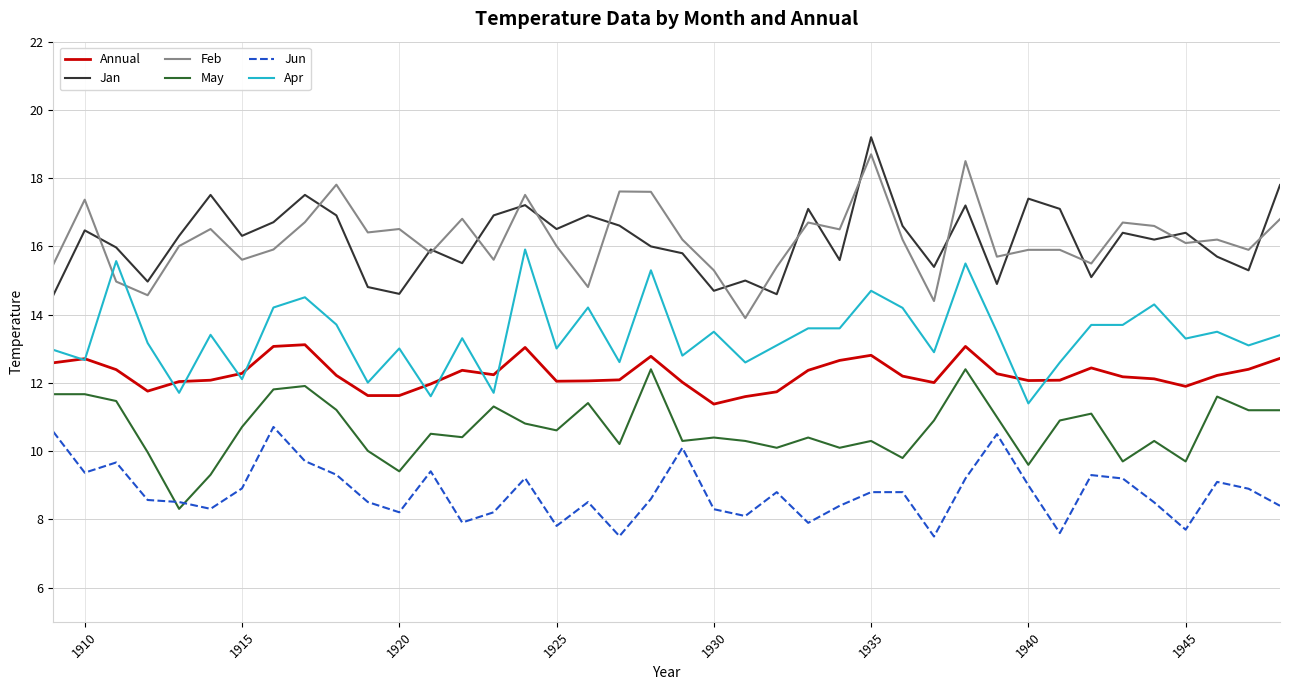

What is the maximum value shown in the chart?

19.2